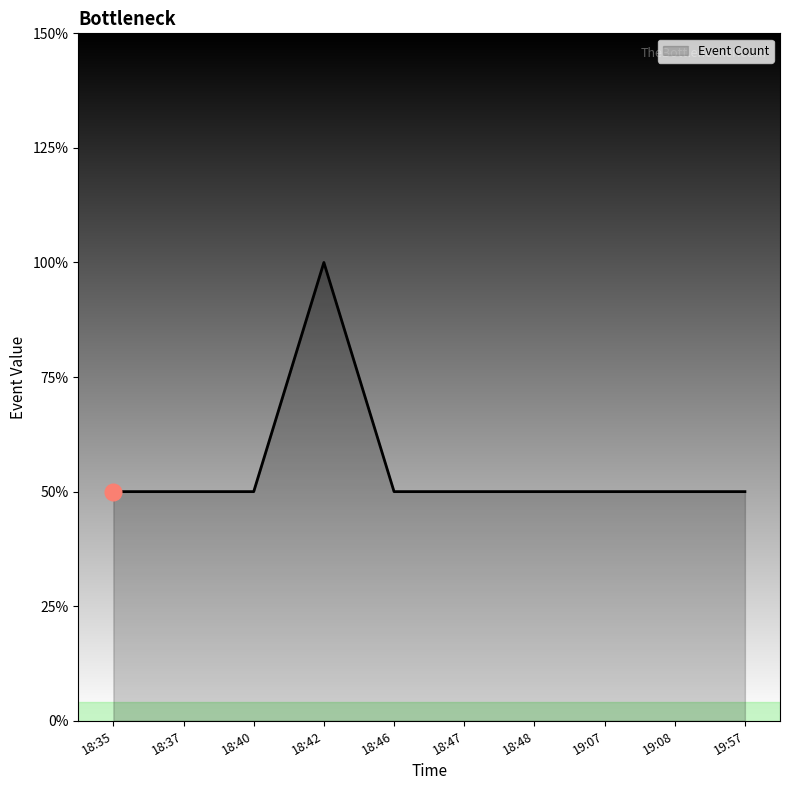

How many interior local peaks (higher than both neighbors) does the data have?

1